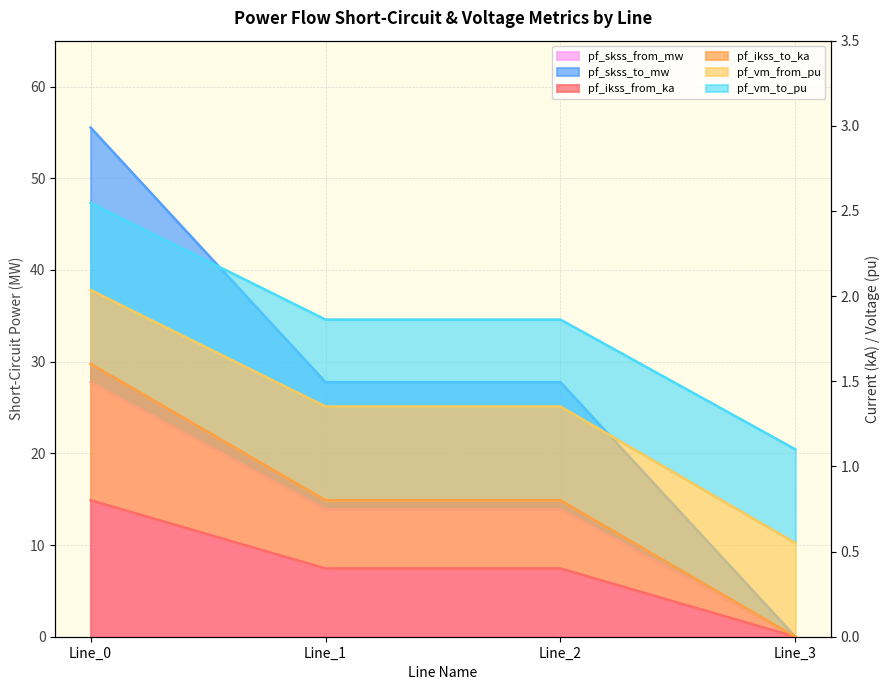

Read the pf_ikss_to_ka value at Line_2.

27.8